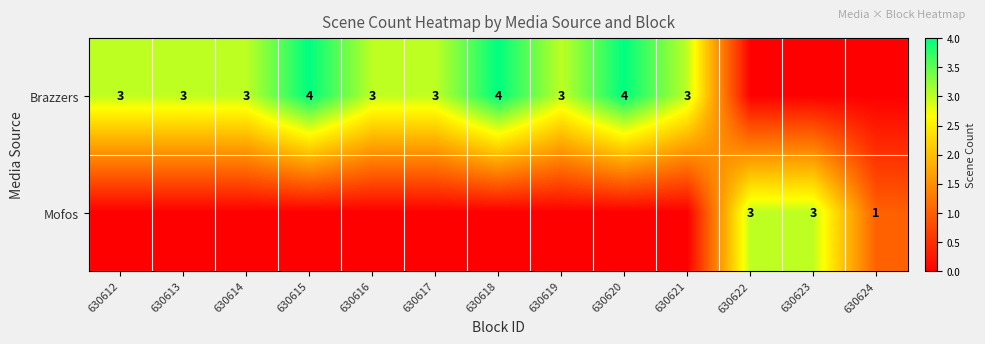

The Mofos series shows 1 at 630624. True or false?

True